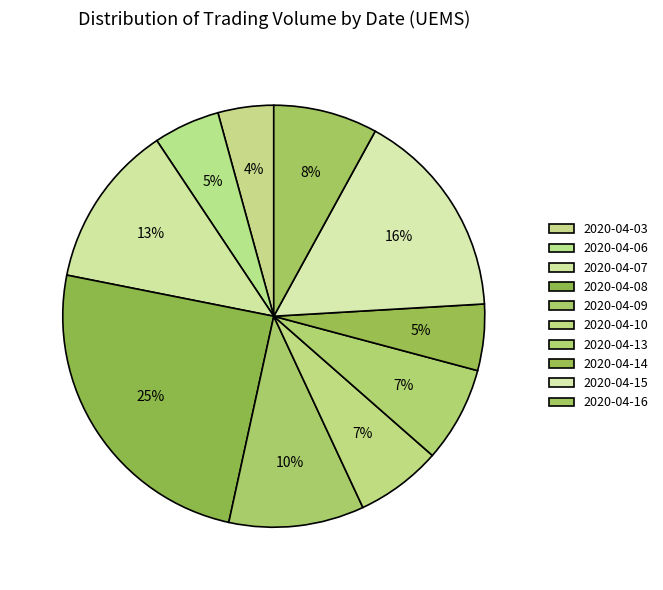

How many slices are in this pie chart?

10